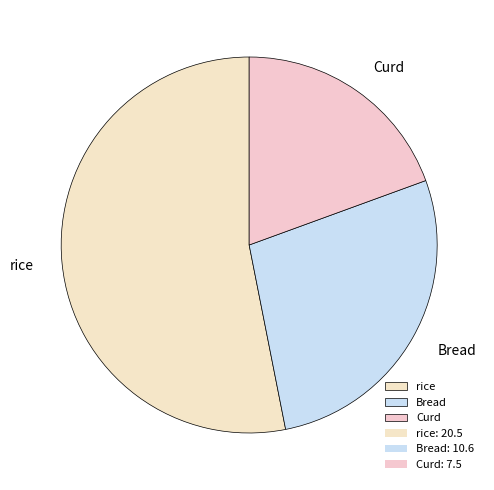

The rice slice represents 68% of the pie. True or false?

False